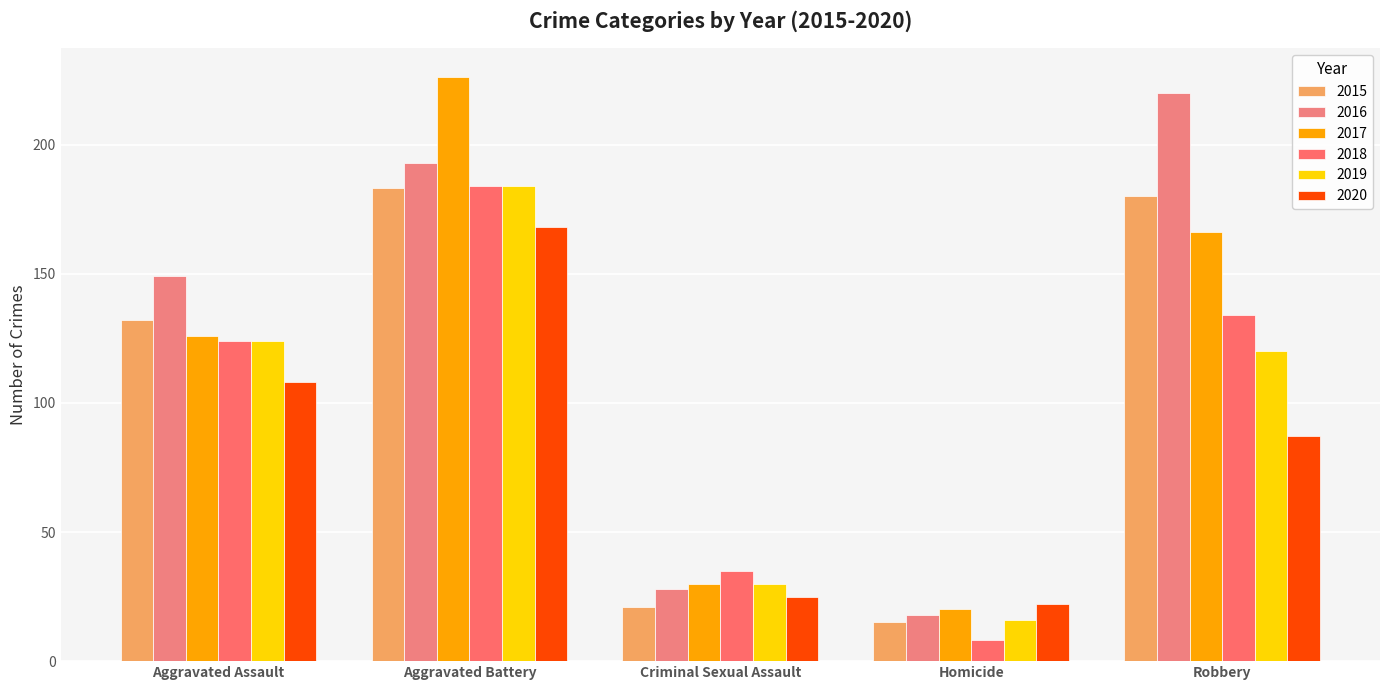

What are all the series names shown in the legend?

2015, 2016, 2017, 2018, 2019, 2020